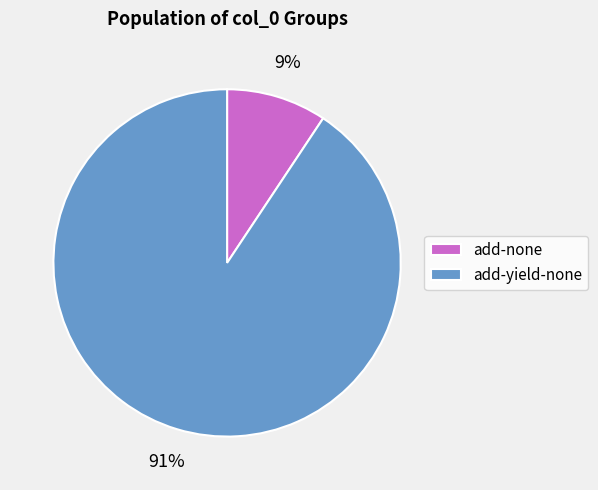

Does add-yield-none represent more than half of the total?

Yes